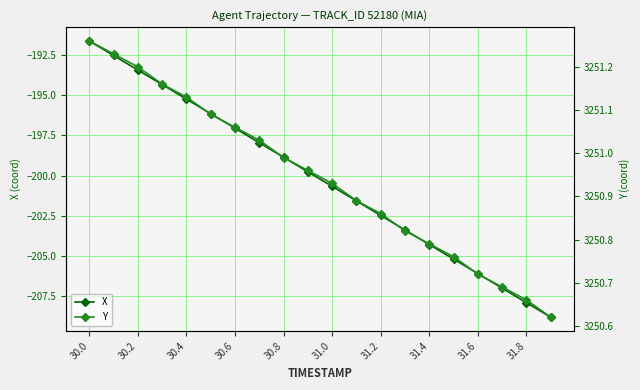

The value of X at 30.4 is -195.2. True or false?

True